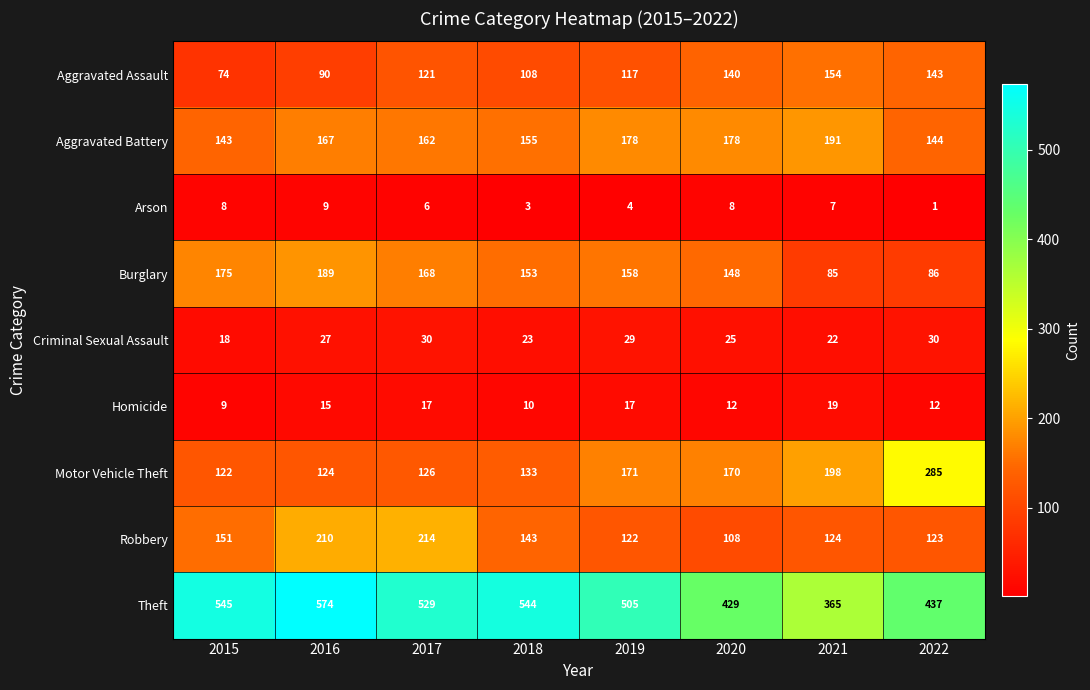

Count the number of data series in this chart.

9